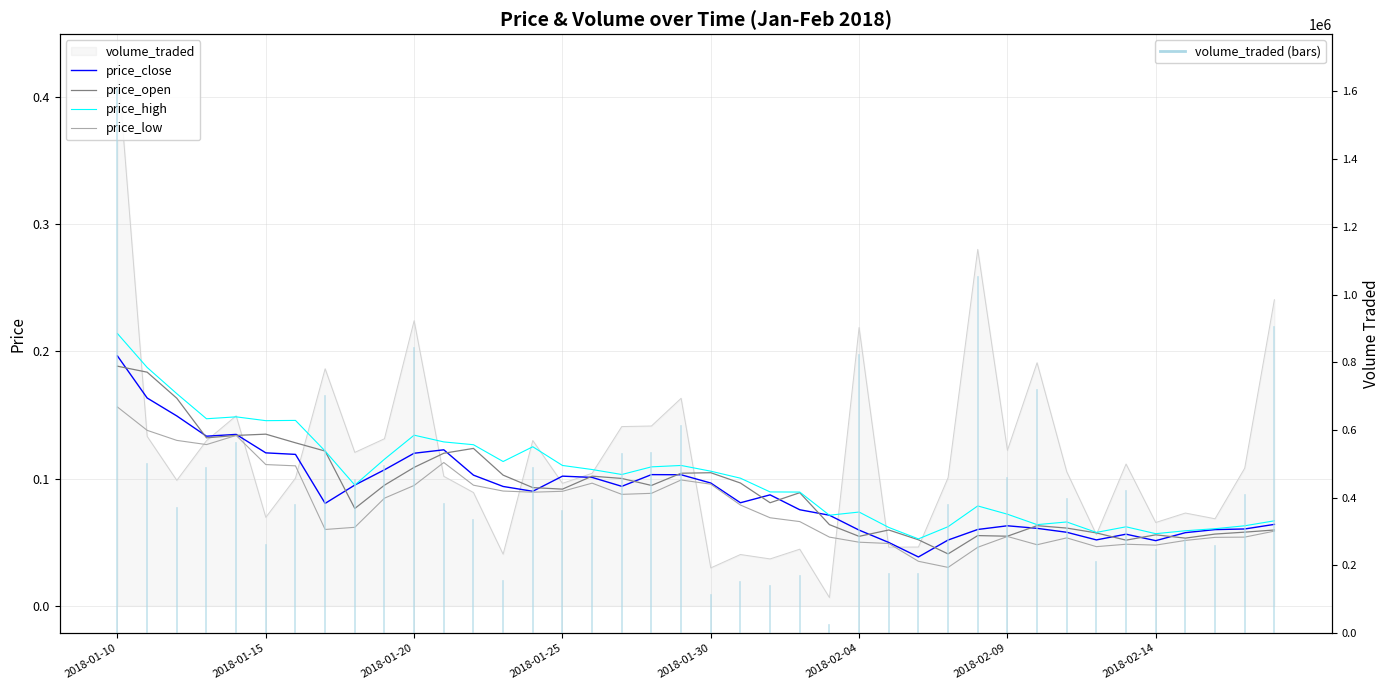

Where is price_close nearest to the value 0?

27